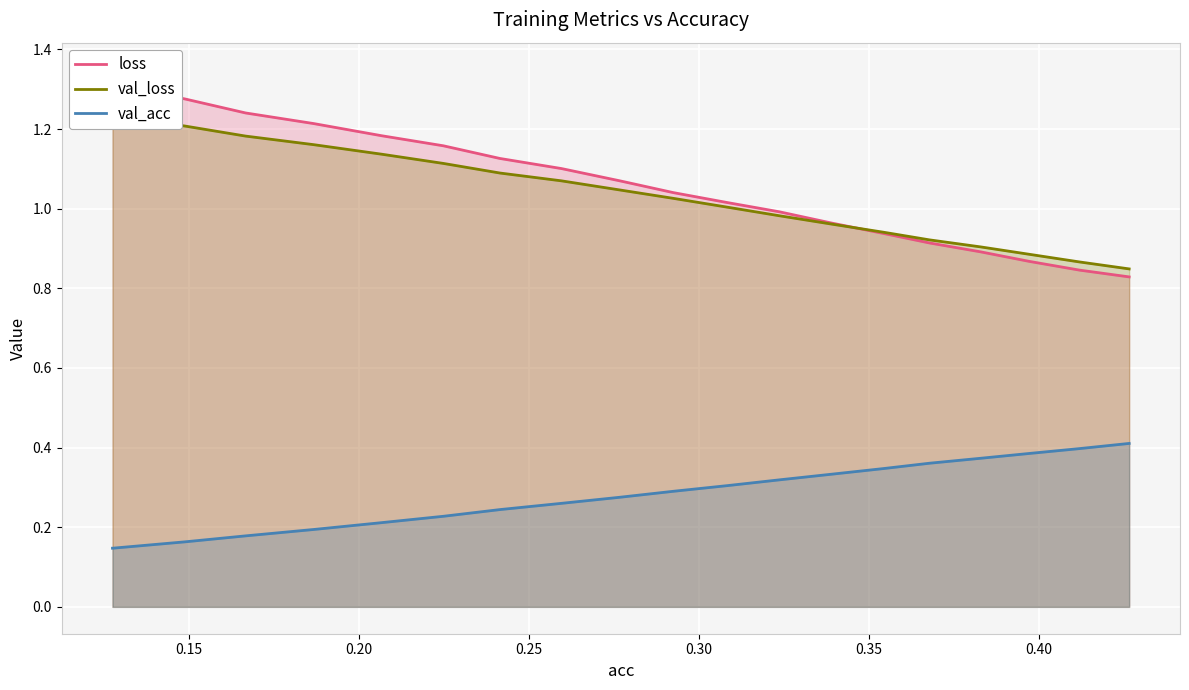

How many lines are shown in the chart?

3